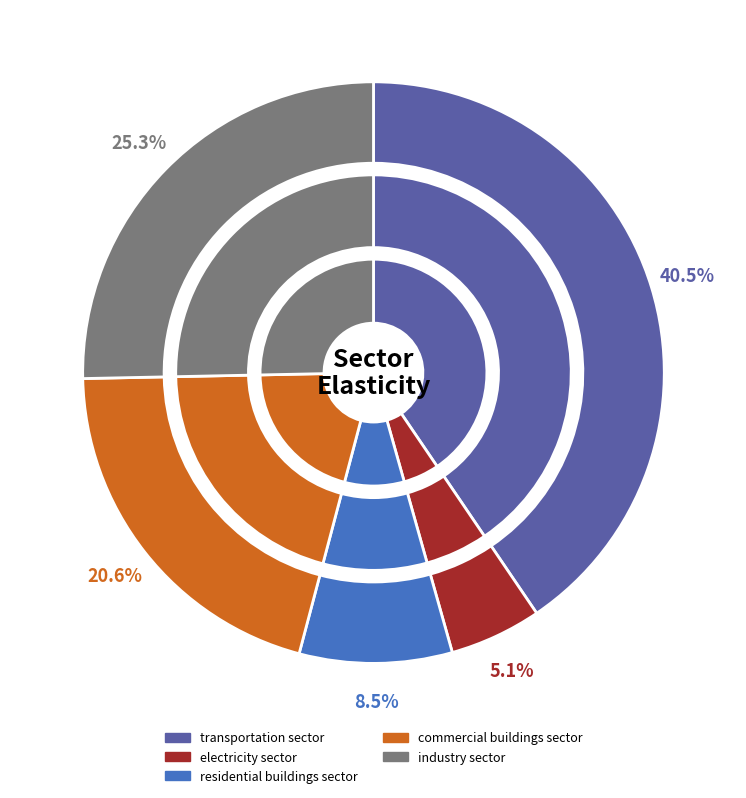

Combined, what portion of the pie is residential buildings sector and commercial buildings sector?

29.0%